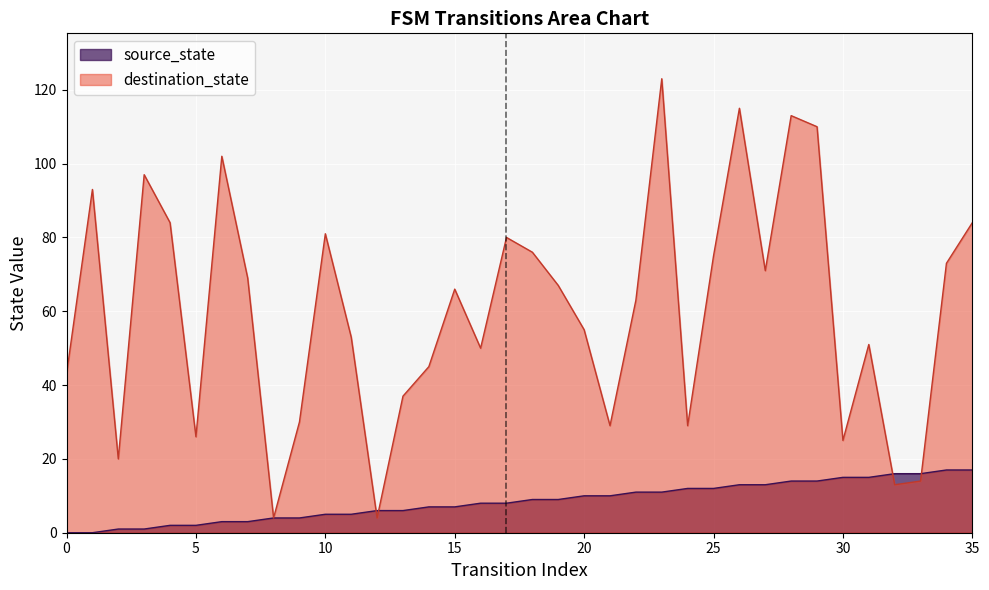

Reading left to right, what are all the values shown in this chart?

source_state: 0	0	1	1	2	2	3	3	4	4	5	5	6	6	7	7	8	8	9	9	10	10	11	11	12	12	13	13	14	14	15	15	16	16	17	17
destination_state: 43	93	20	97	84	26	102	69	4	30	81	53	4	37	45	66	50	80	76	67	55	29	63	123	29	75	115	71	113	110	25	51	13	14	73	84